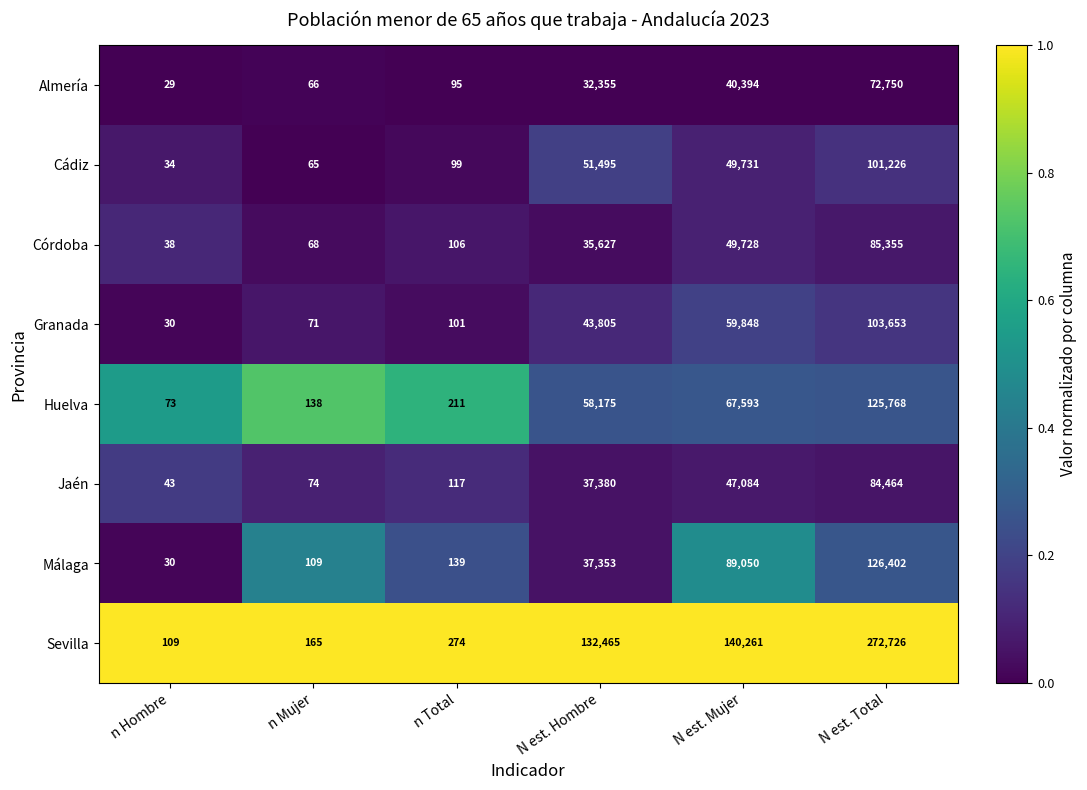

Rank the series by their maximum value, from lowest to highest.

Almería, Jaén, Córdoba, Cádiz, Granada, Huelva, Málaga, Sevilla